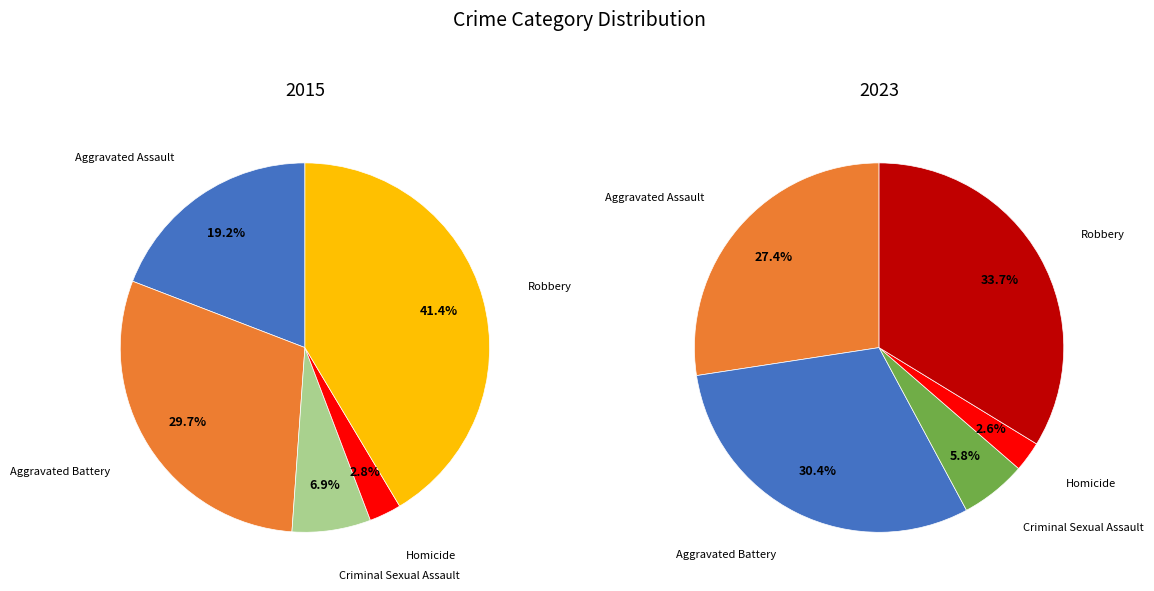

To the nearest percent, what portion does 4 represent?

41%